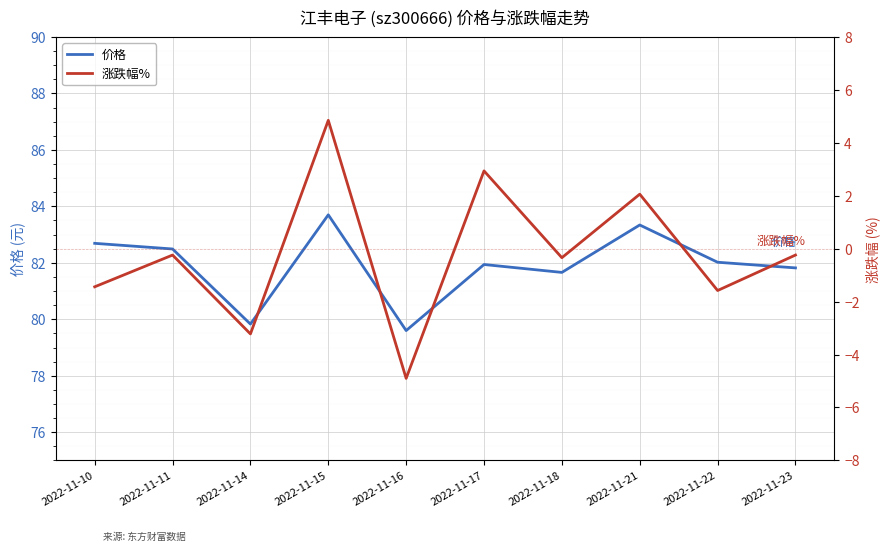

True or false: 价格 and 涨跌幅% cross at least once.

False